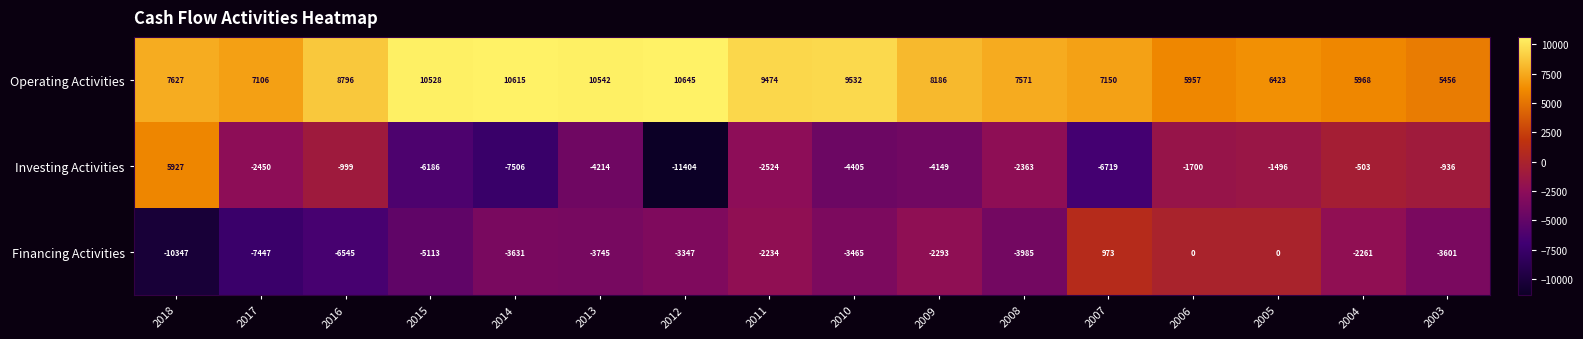

Is it true that Investing Activities equals -3366 at 2017?

False